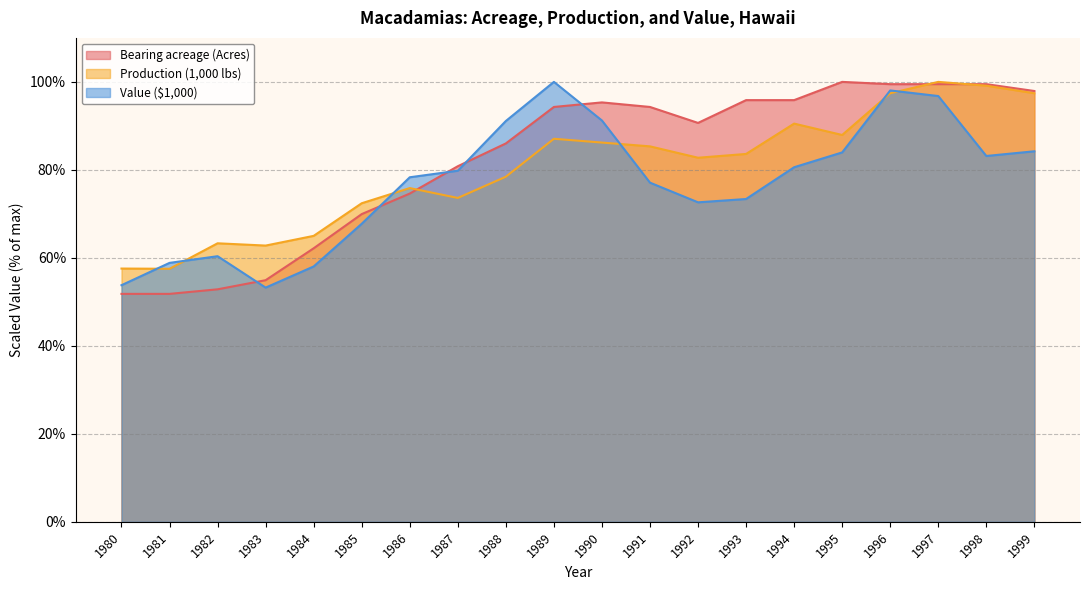

Rank the series by their average value, from lowest to highest.

Value ($1,000), Production (1,000 lbs), Bearing acreage (Acres)